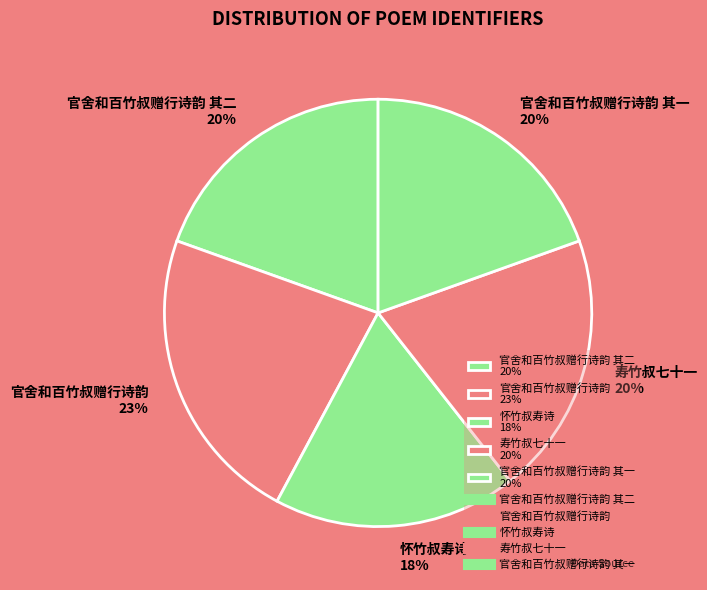

Approximately how many times larger is the value at 寿竹叔七十一 20% compared to 官舍和百竹叔赠行诗韵 其一 20%?

1.0